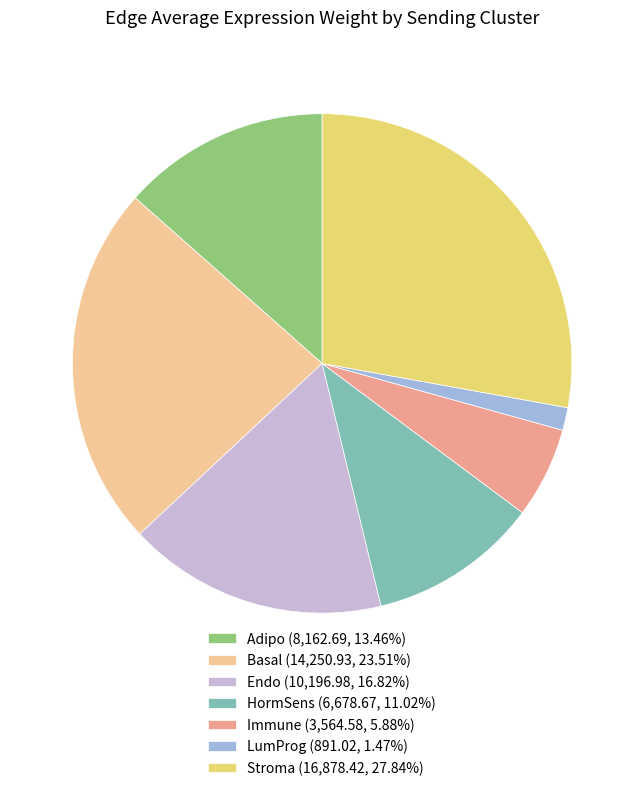

Does HormSens (6,678.67, 11.02%) represent more than half of the total?

No